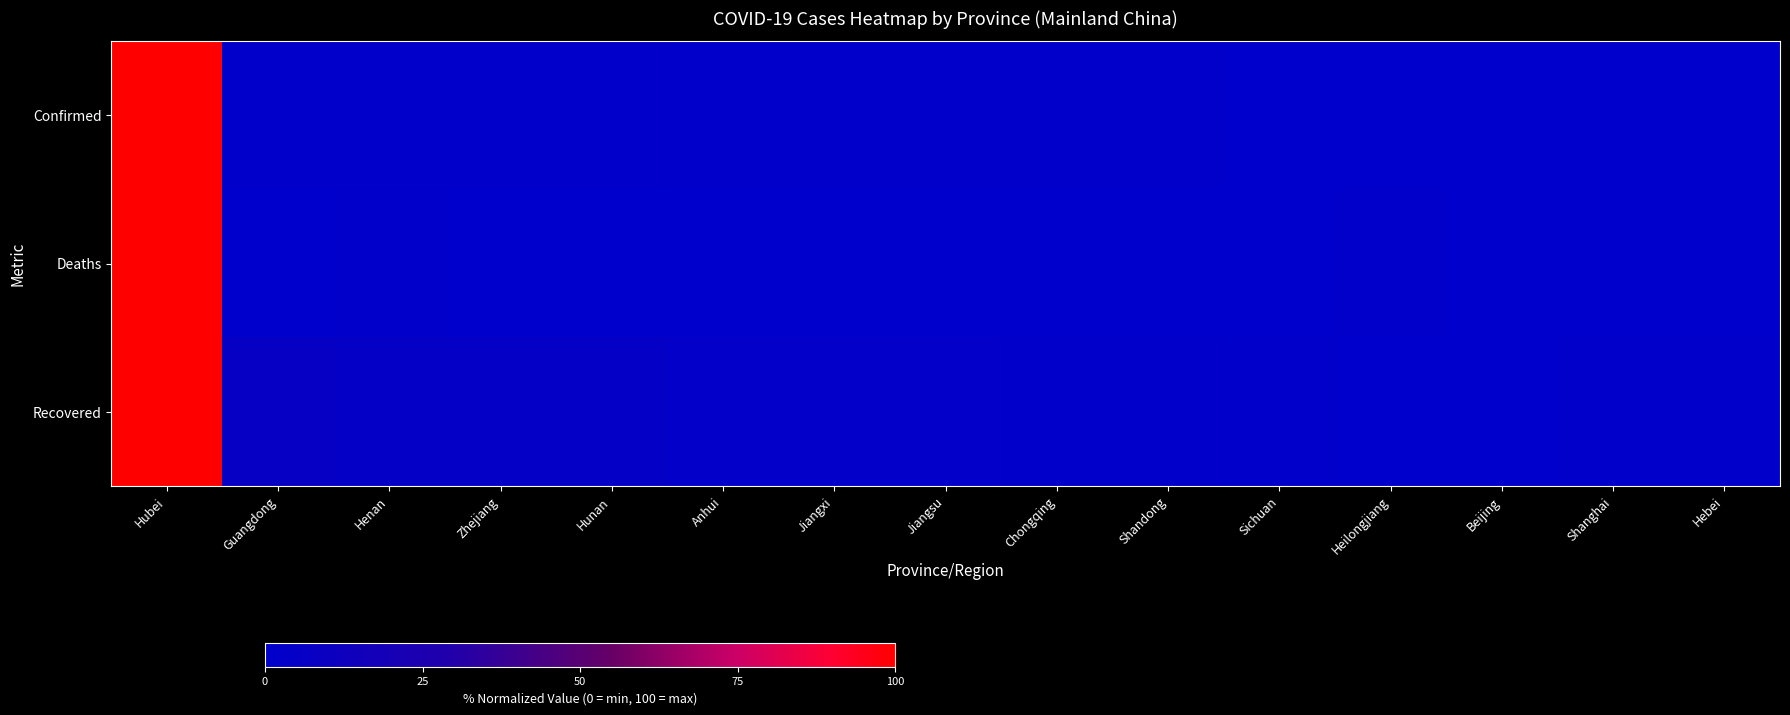

What is the greatest value displayed?

100.0